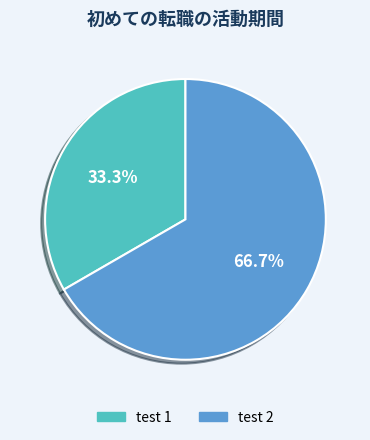

True or false: test 2 accounts for 60% of the total.

False